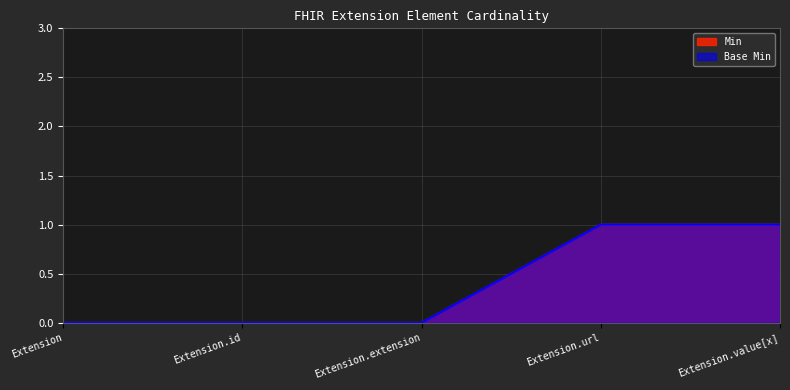

Which series has the widest spread of values?

Min